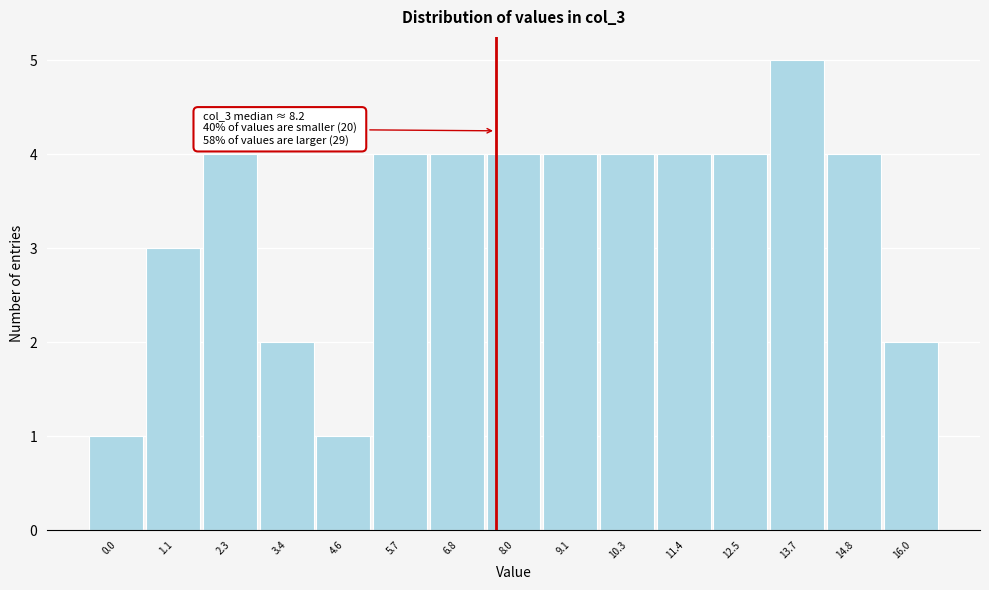

Reading left to right, transcribe all the data shown in this chart.

0.0=1	1.1=3	2.3=4	3.4=2	4.6=1	5.7=4	6.8=4	8.0=4	9.1=4	10.3=4	11.4=4	12.5=4	13.7=5	14.8=4	16.0=2